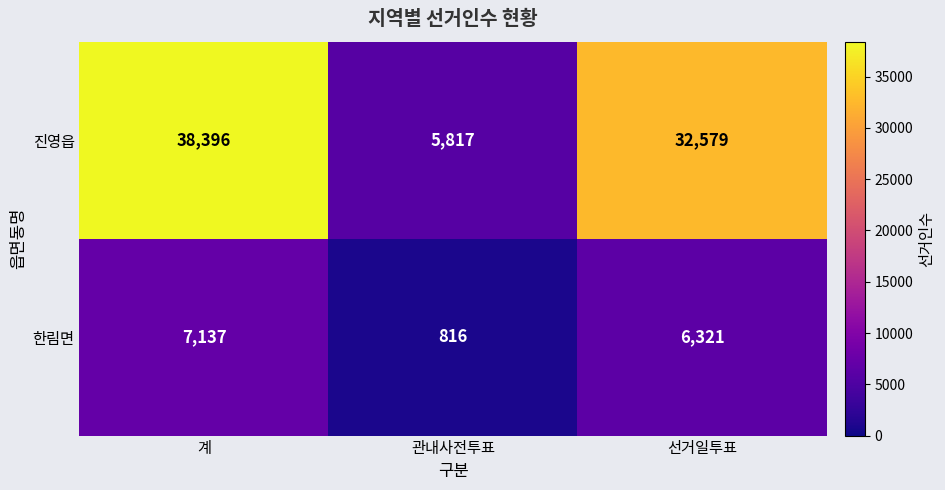

Is the value of 한림면 at 관내사전투표 greater than the value of 진영읍 at 계?

No